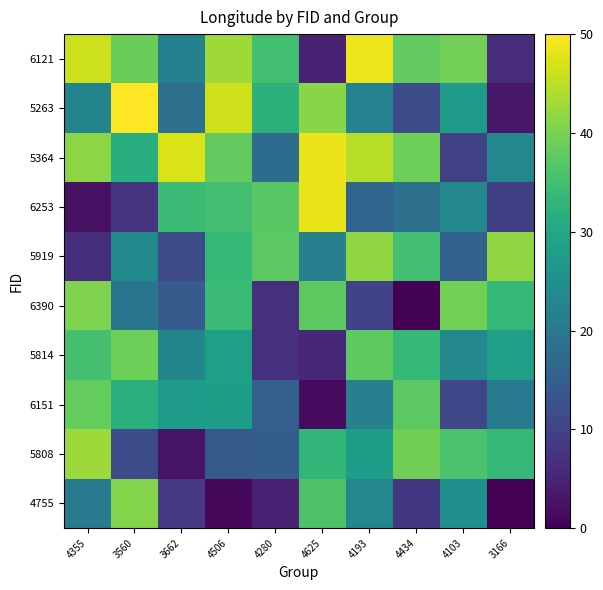

What is the total value across all series at 3560?

294.3